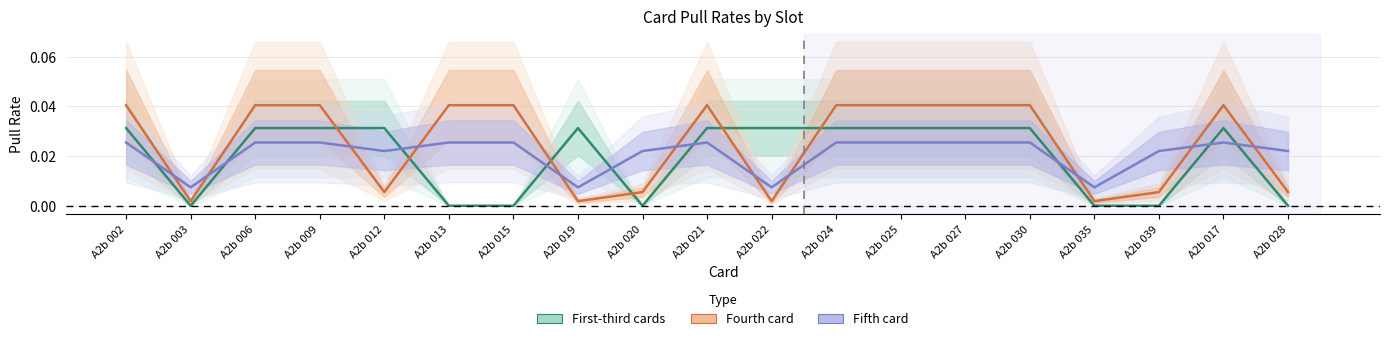

Which series has the widest spread of values?

Fourth card